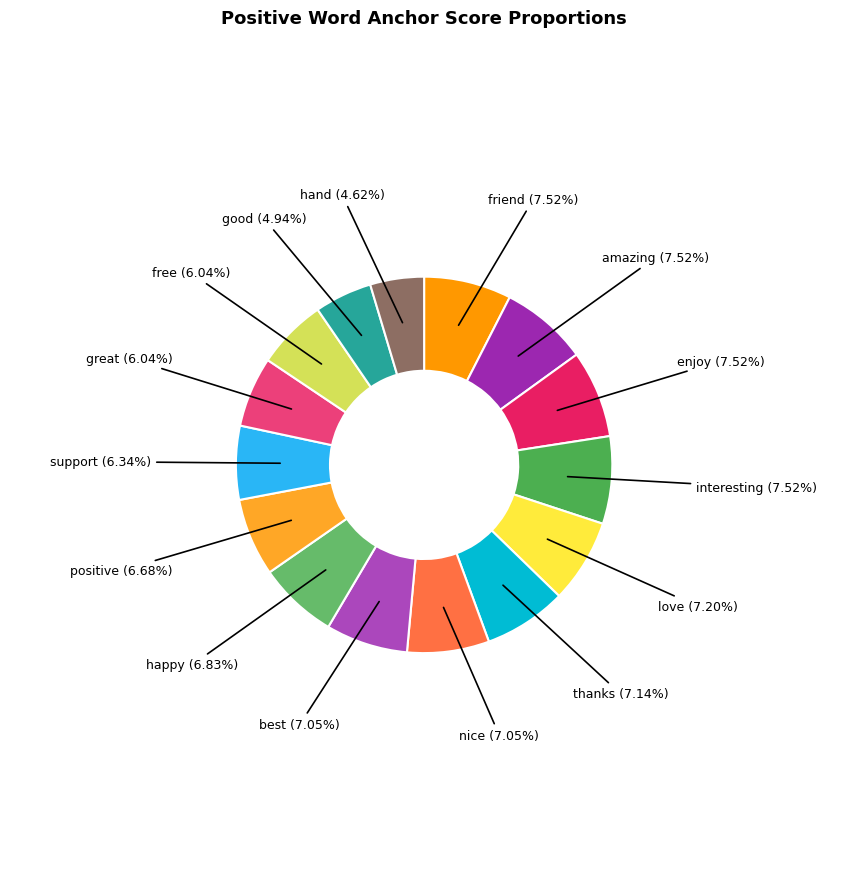

Combined, do friend and nice account for over 50%?

No